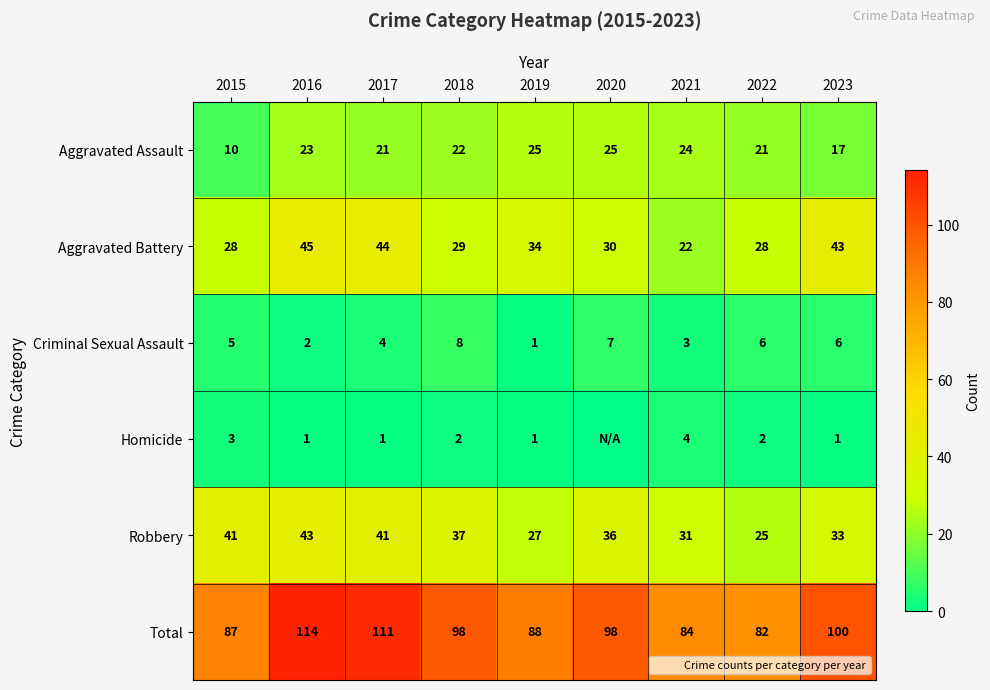

At how many categories does at least one series exceed 26?

9